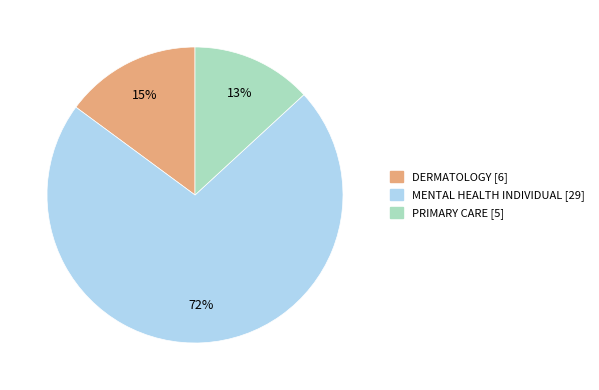

Which slice is the smallest?

PRIMARY CARE